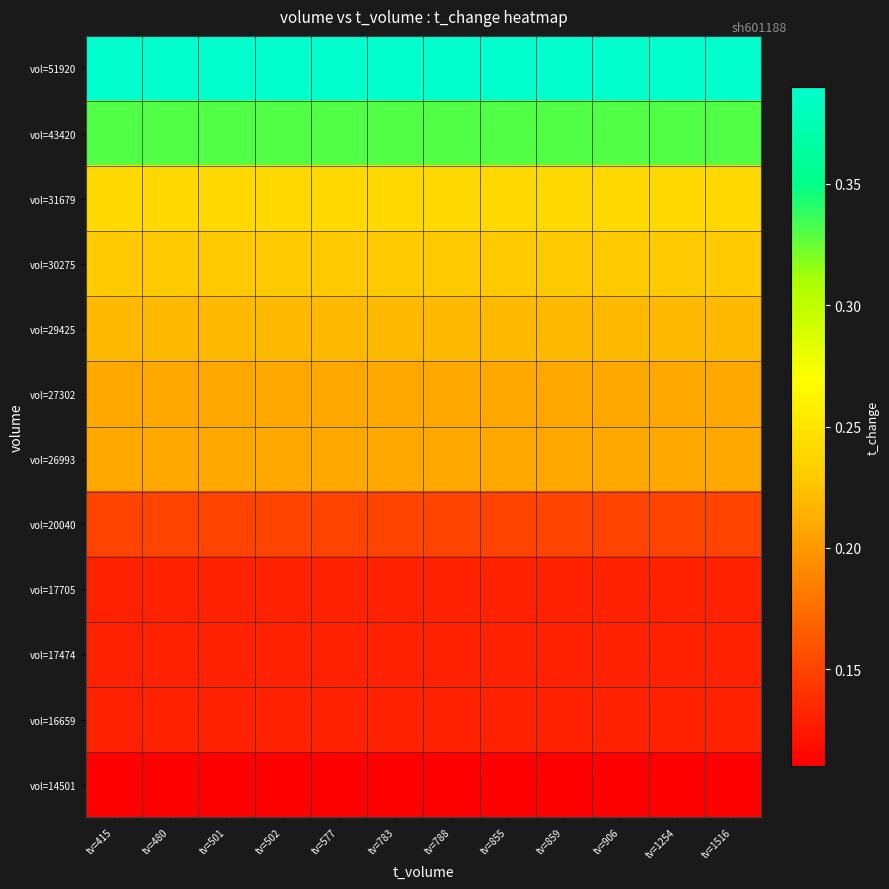

Count the number of categories in the chart.

12